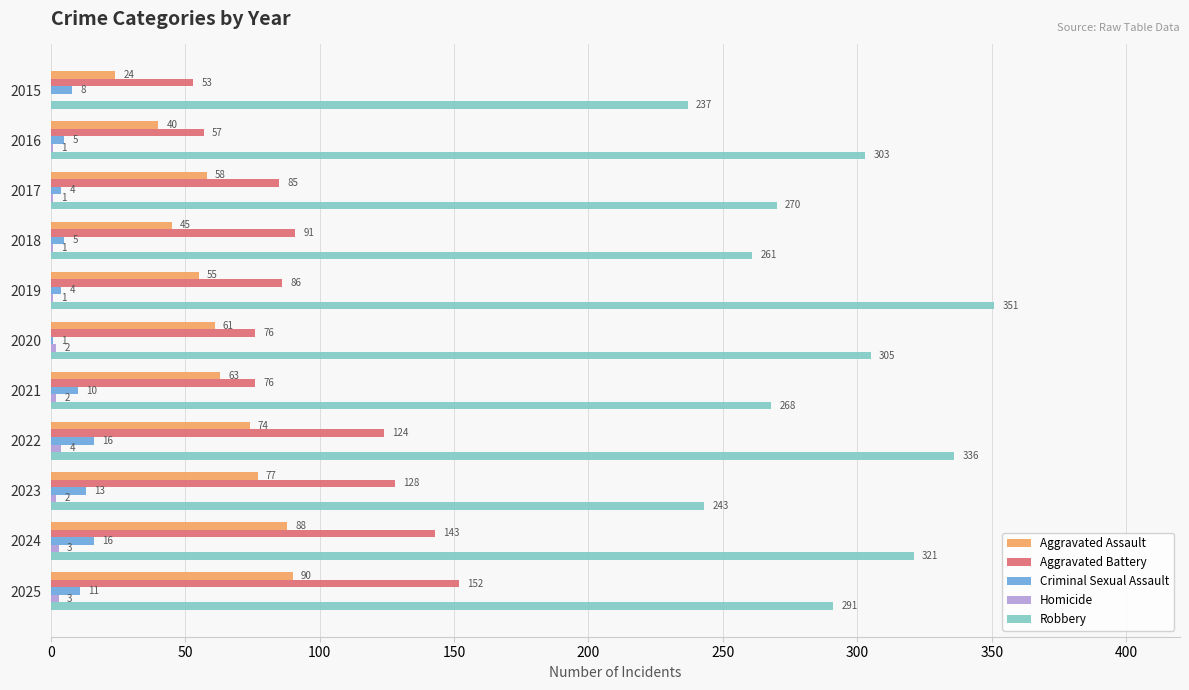

Which series has the largest total across all categories?

Robbery